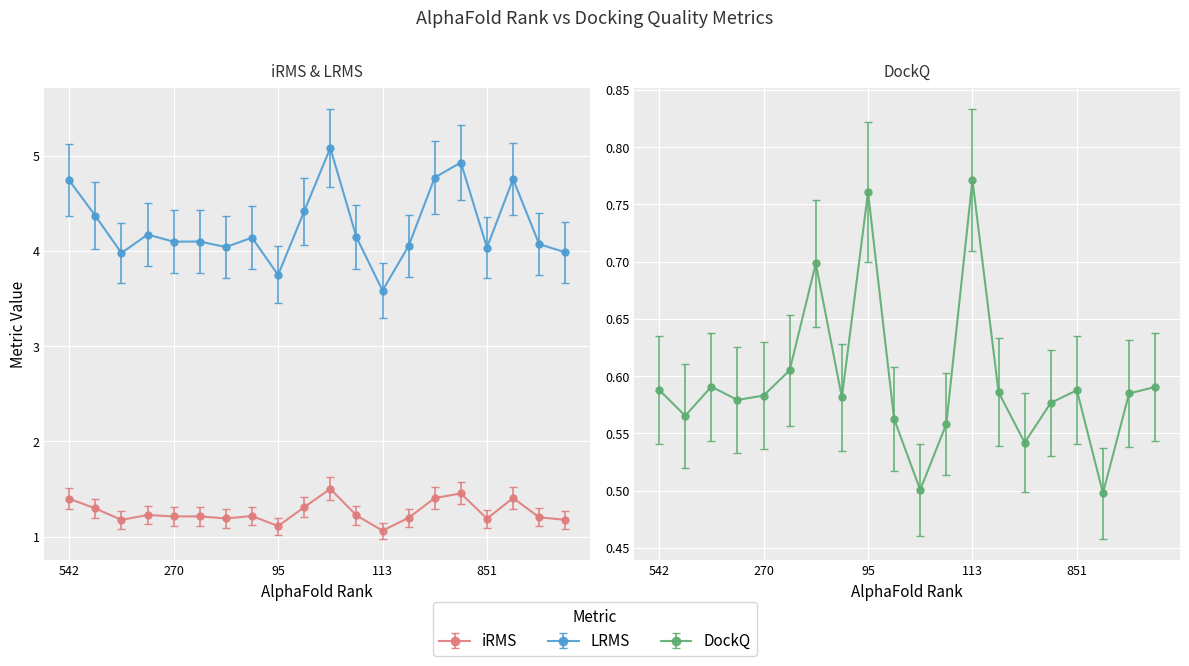

Is it true that LRMS equals 4.1 at 830?

True